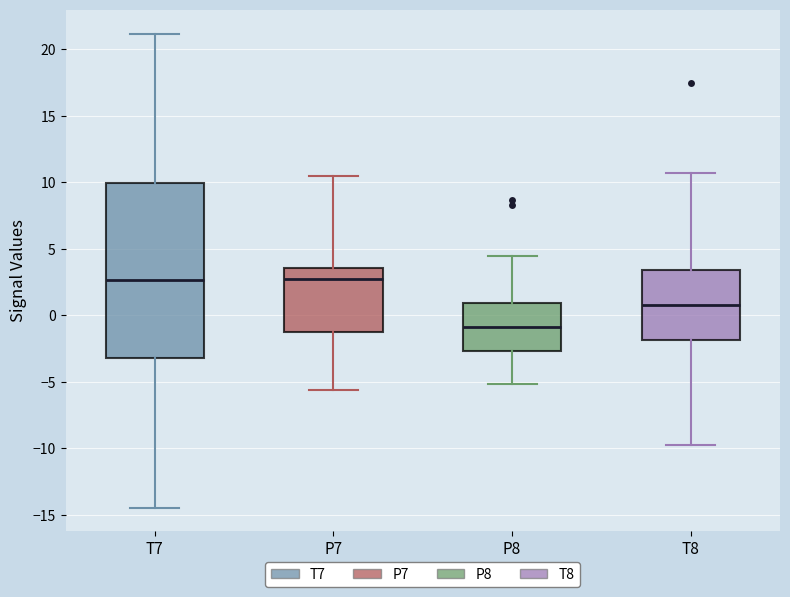

Which box is the tallest, from its lower edge to its upper edge?

T7